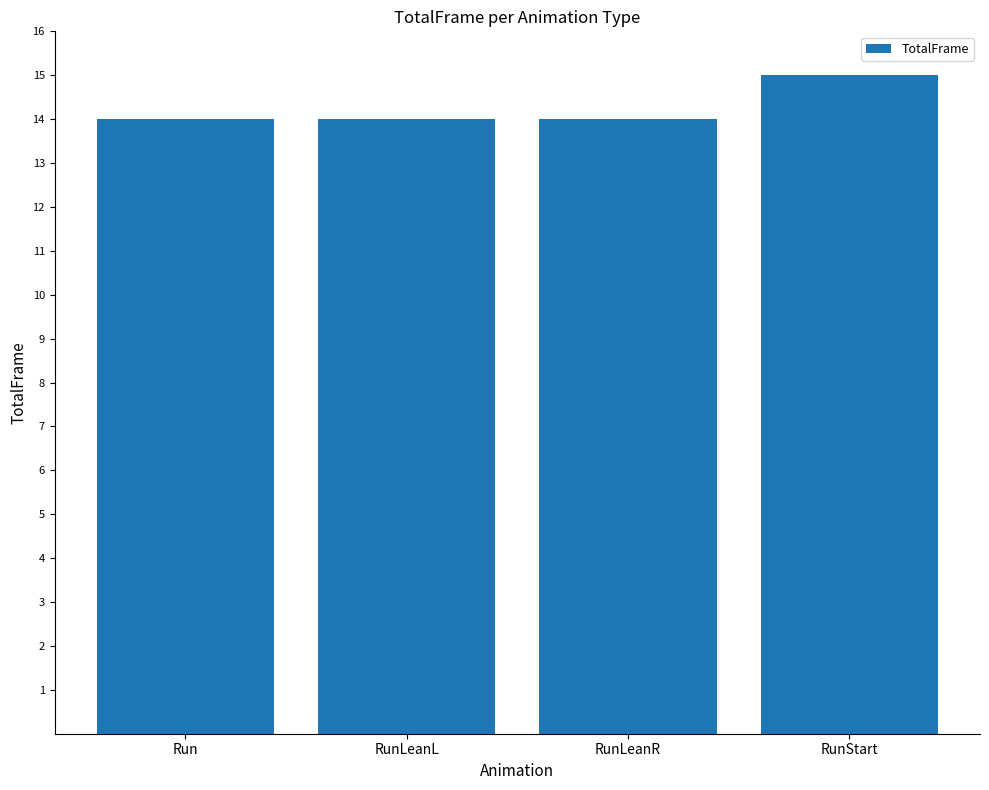

Reading left to right, extract all data points from this chart.

Run=14	RunLeanL=14	RunLeanR=14	RunStart=15